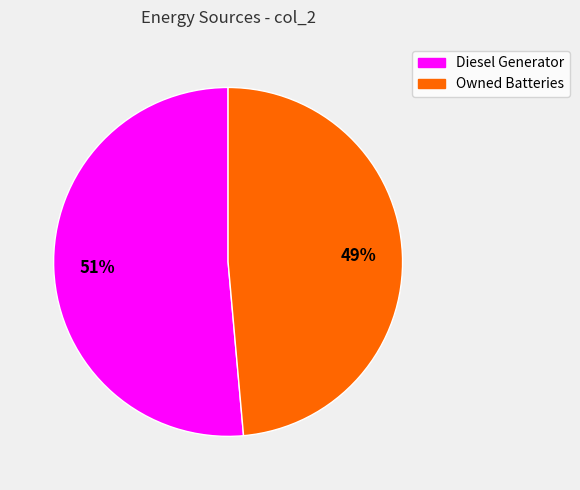

Is it true that Owned Batteries is 49% of the pie?

True